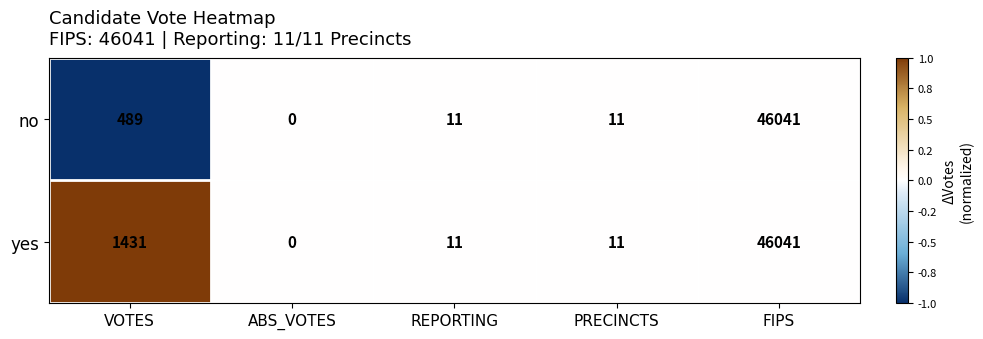

Count the number of categories in the chart.

5